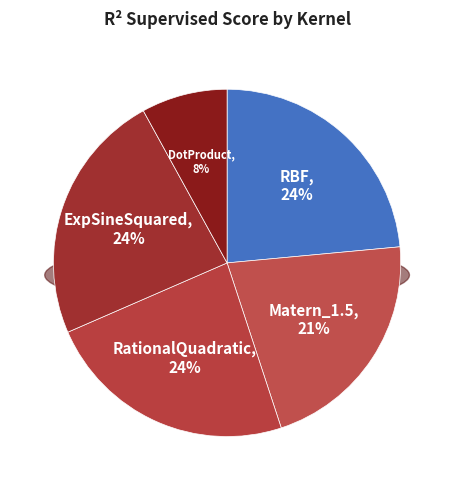

What percentage is NOT represented by Matern_1.5?

78.6%